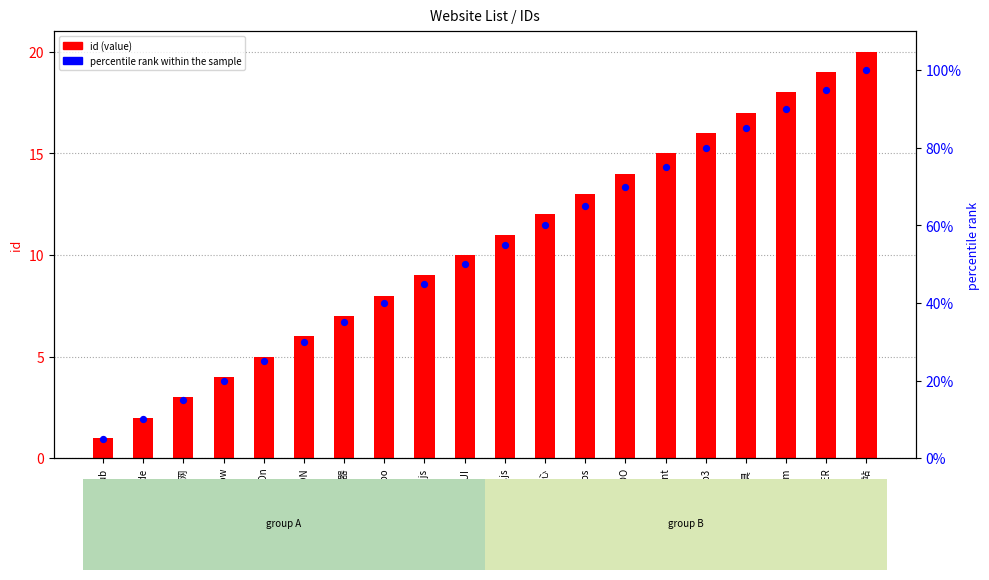

What are all the series names shown in the legend?

id (value), percentile rank within the sample